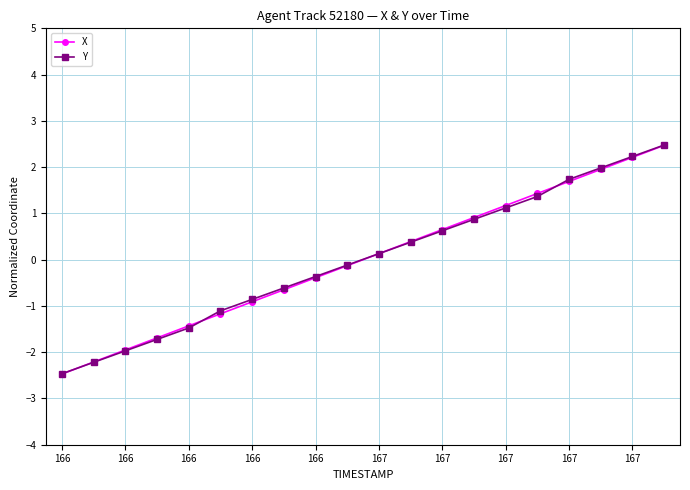

Which series has the largest range (max minus min)?

Y